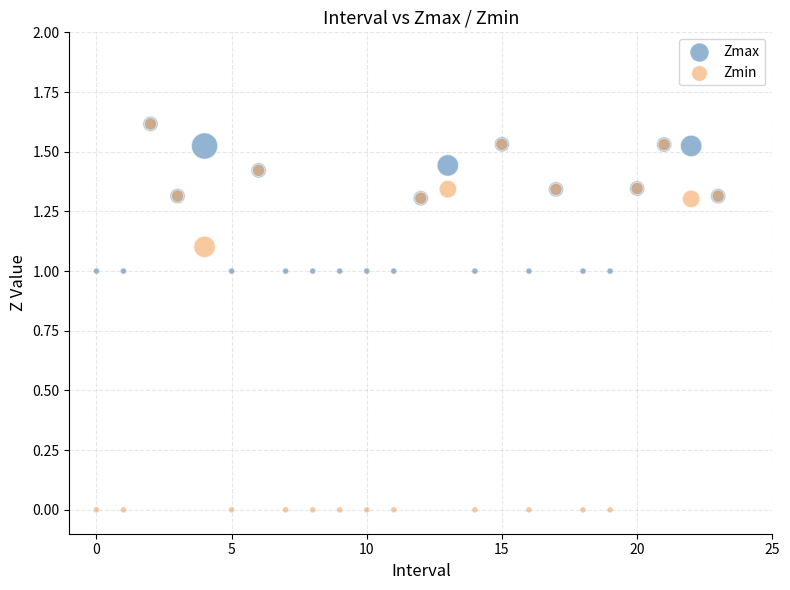

Which series reaches the minimum Y coordinate?

Zmin